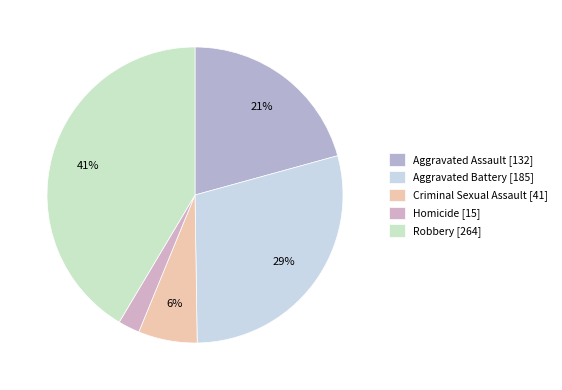

To the nearest percent, what is the difference between the largest and smallest slice percentages?

39%